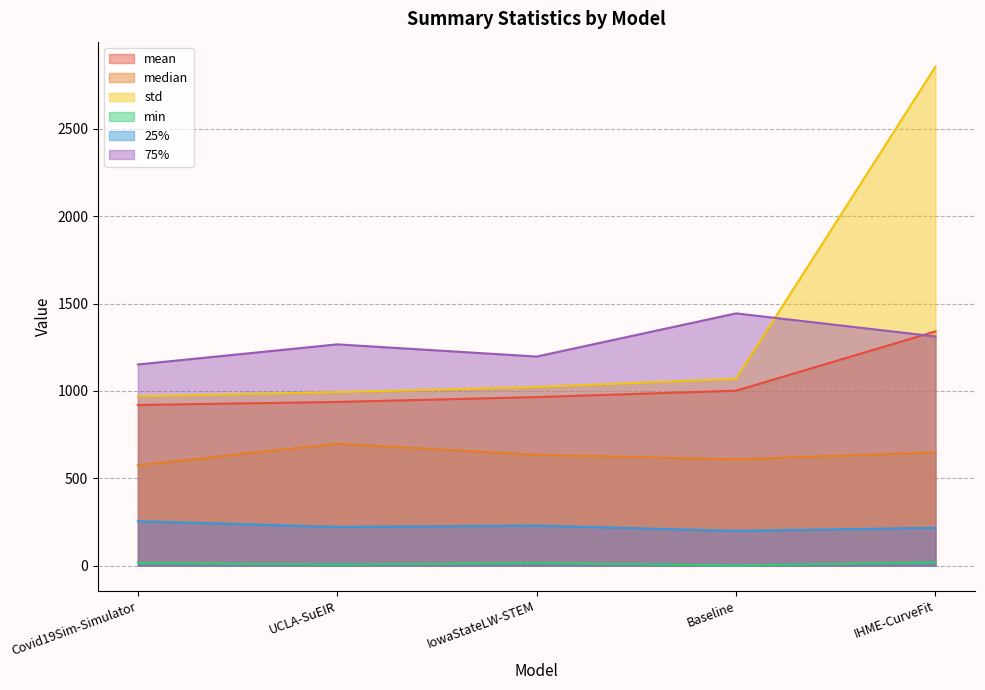

Between Covid19Sim-Simulator and IHME-CurveFit, which is larger?

IHME-CurveFit